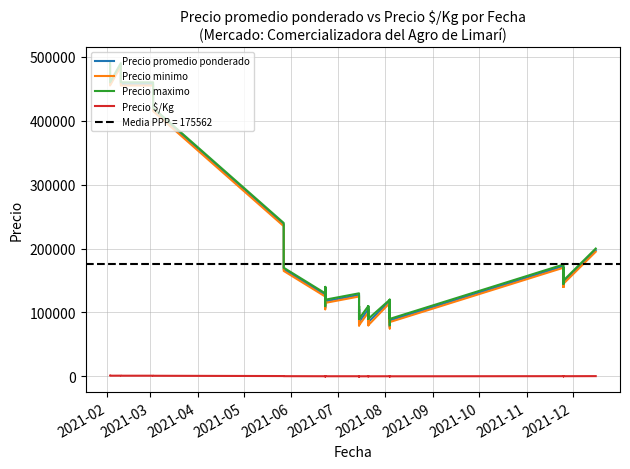

How many categories are shown in the chart?

40